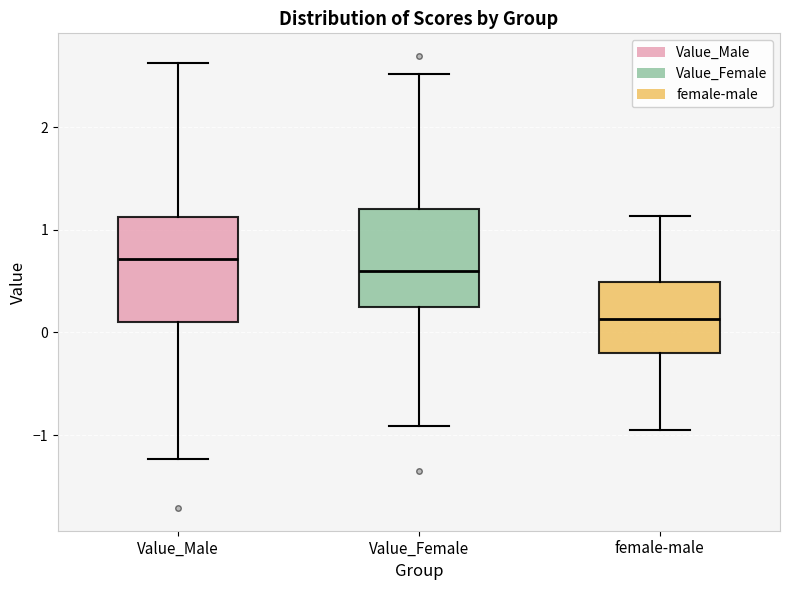

Where does the lower whisker of the box for female-male end on the y-axis? The values are not printed on the chart, so give them approximately, as read against the axis.

-1.0